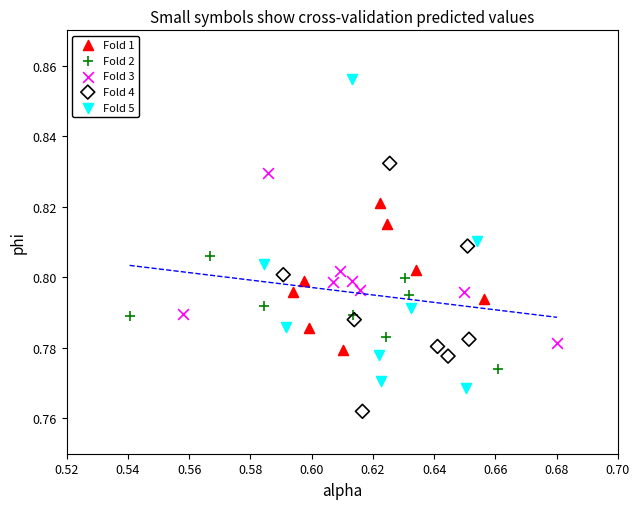

Which series contains the highest Y value?

Fold 5